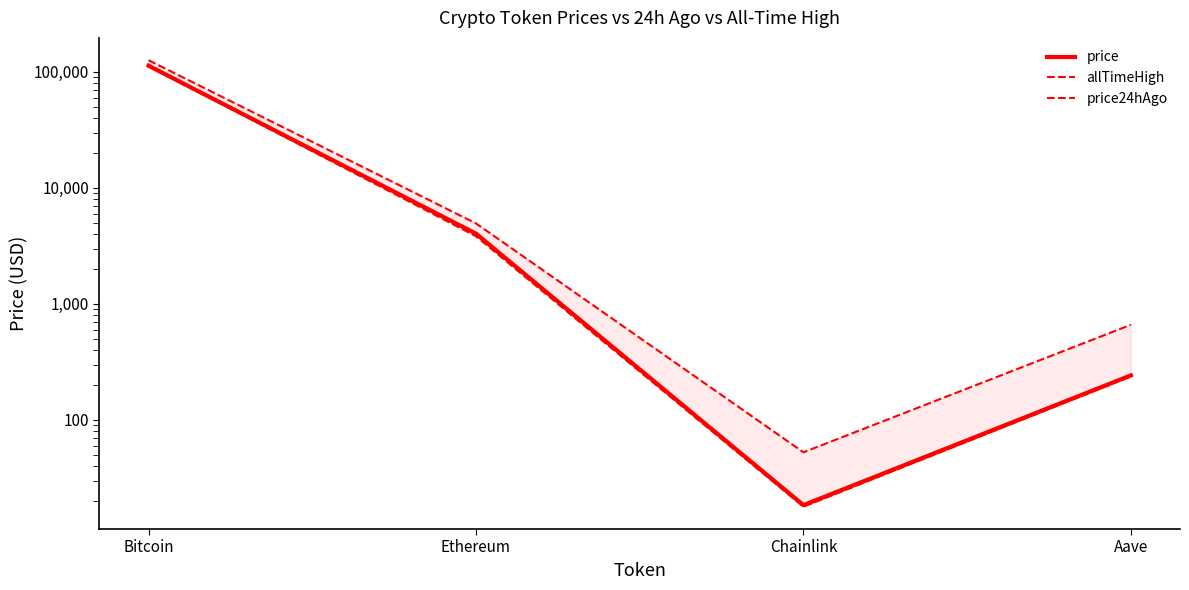

What is the smallest value displayed?

17.9